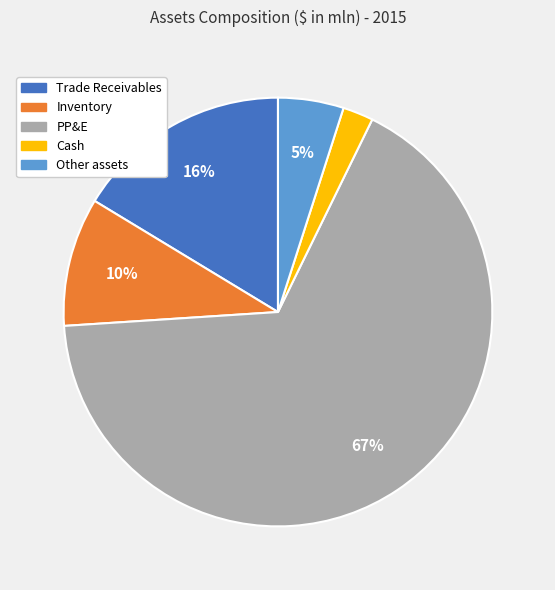

What percentage is the PP&E slice, to the nearest percent?

67%